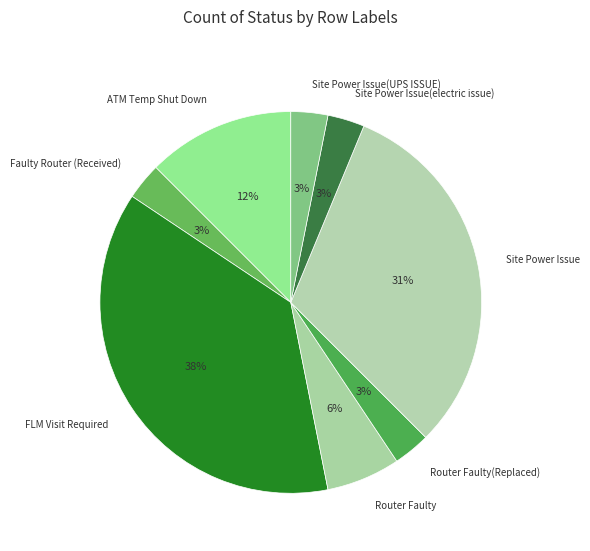

To the nearest percent, what is the difference between the Router Faulty(Replaced) and Router Faulty slice percentages?

3%